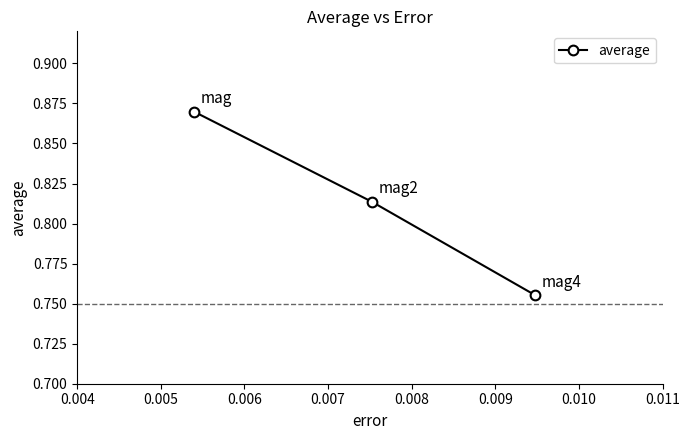

What is the sum of all values?

2.4